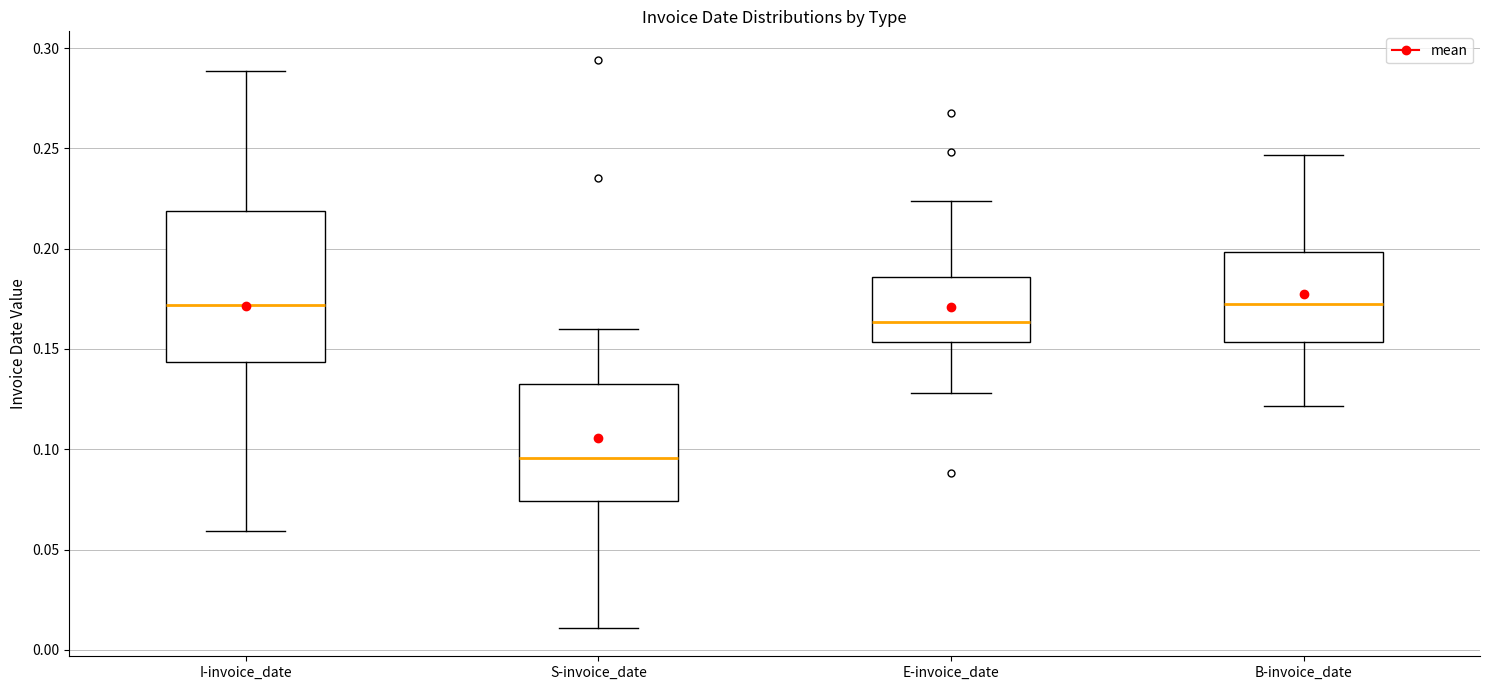

Where does the median line of the box for E-invoice_date sit on the y-axis? The values are not printed on the chart, so give them approximately, as read against the axis.

0.165